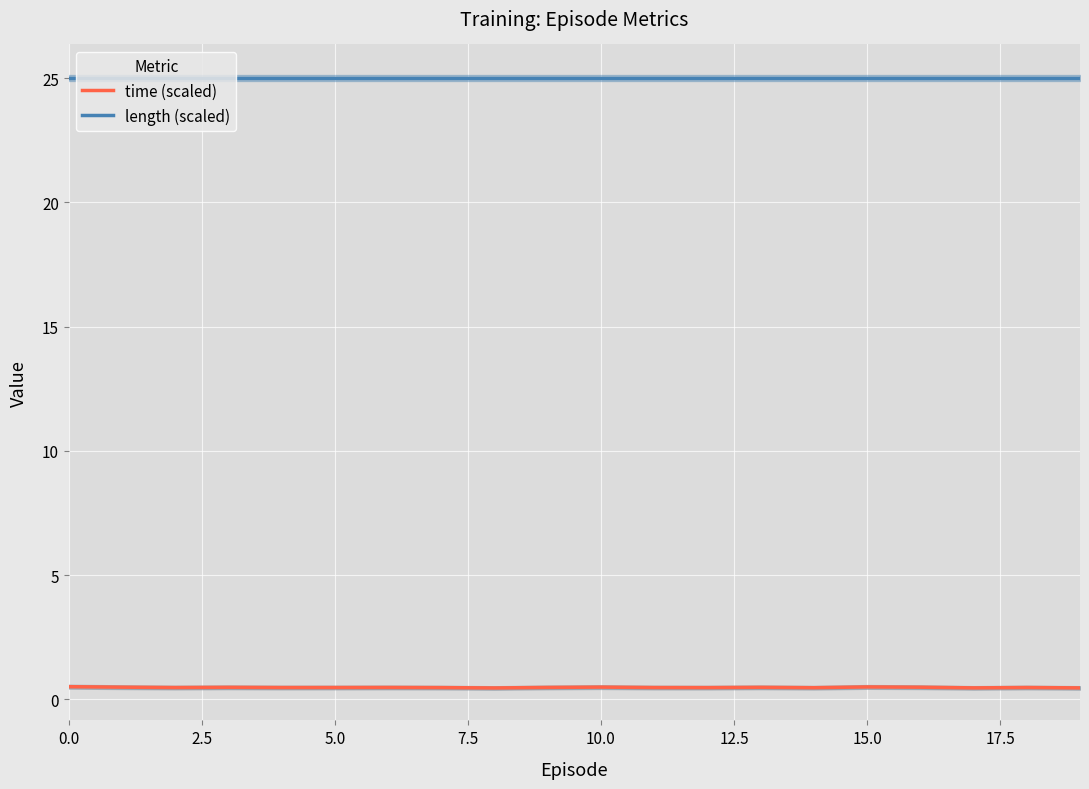

Rank the series by their maximum value, from highest to lowest.

length (scaled), time (scaled)